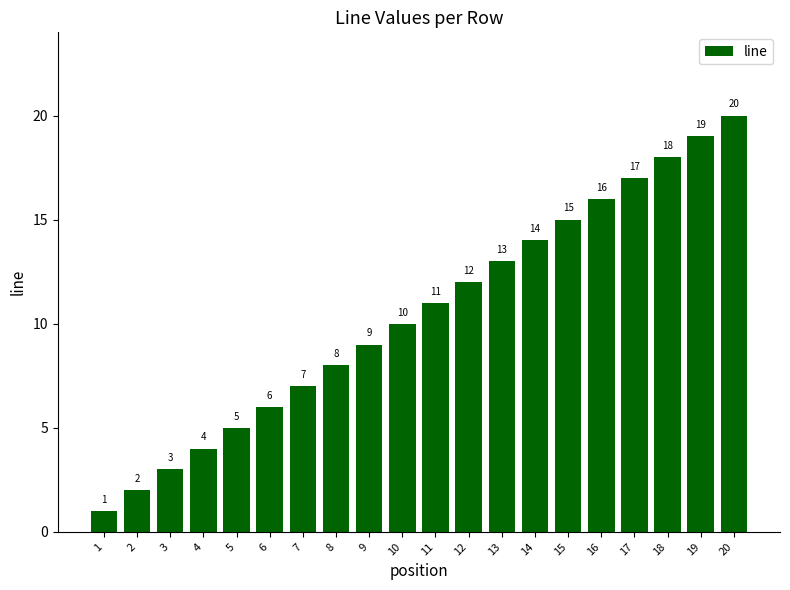

True or false: the data shows 16 at 10.

False